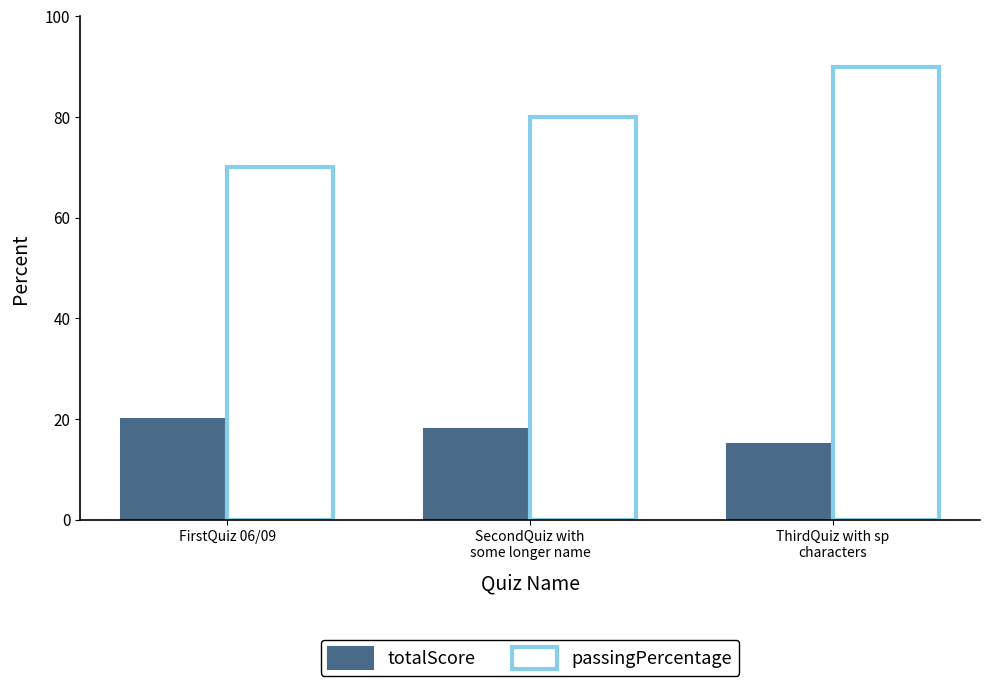

Which series has the widest spread of values?

passingPercentage